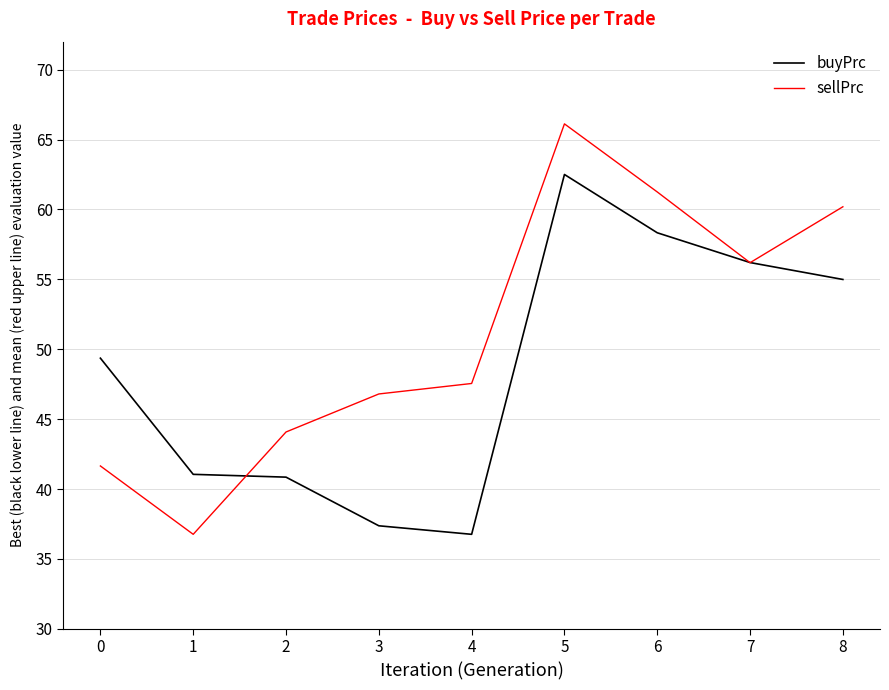

At how many categories does at least one series exceed 54?

4